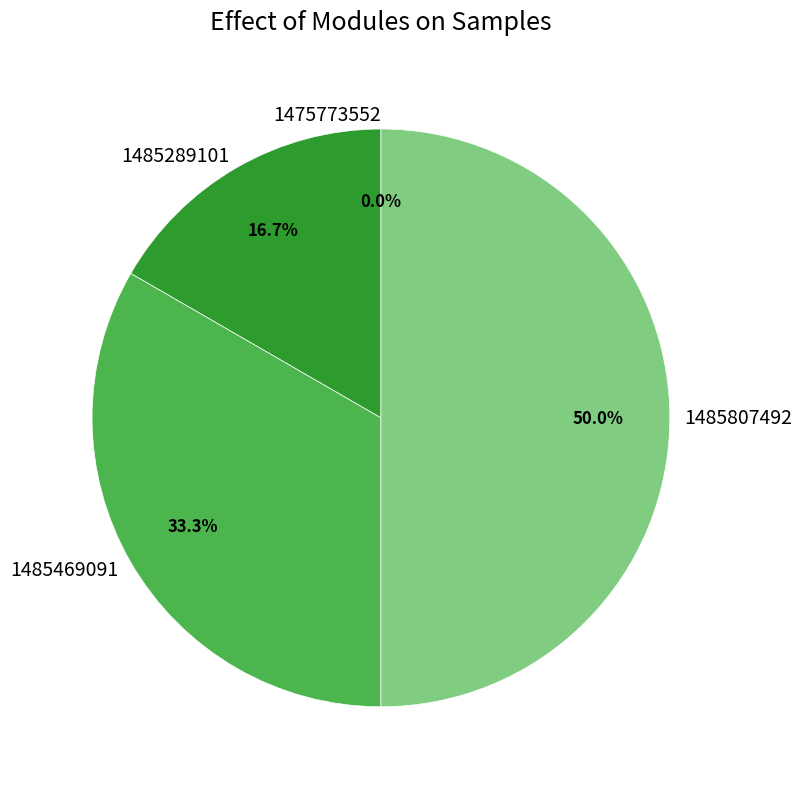

Is 1485807492 the majority of the pie?

No